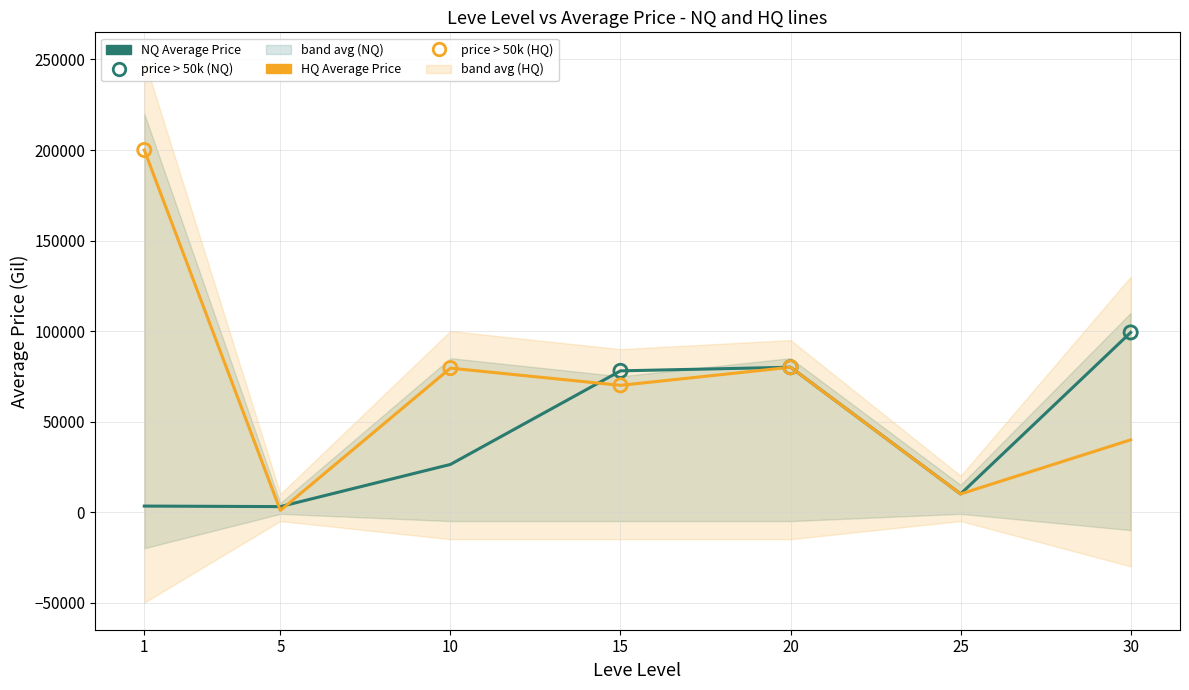

Which series has the largest total across all categories?

HQ Average Price